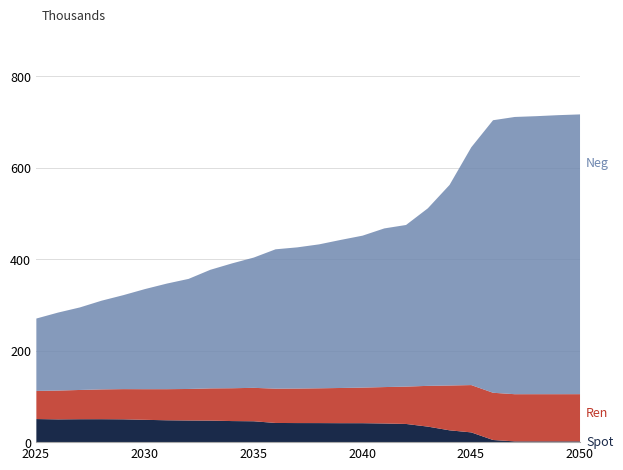

How many interior local peaks does the Ren series have?

1